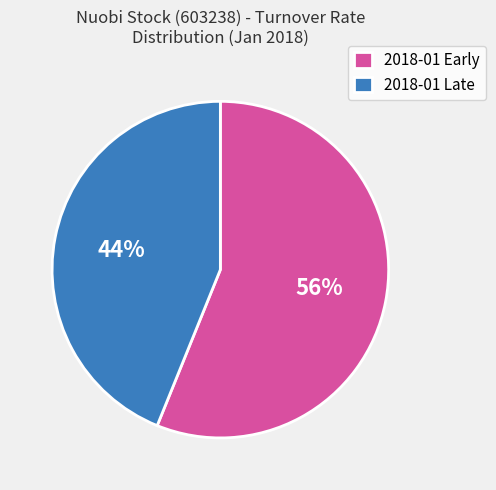

Is there a majority slice in this chart?

Yes